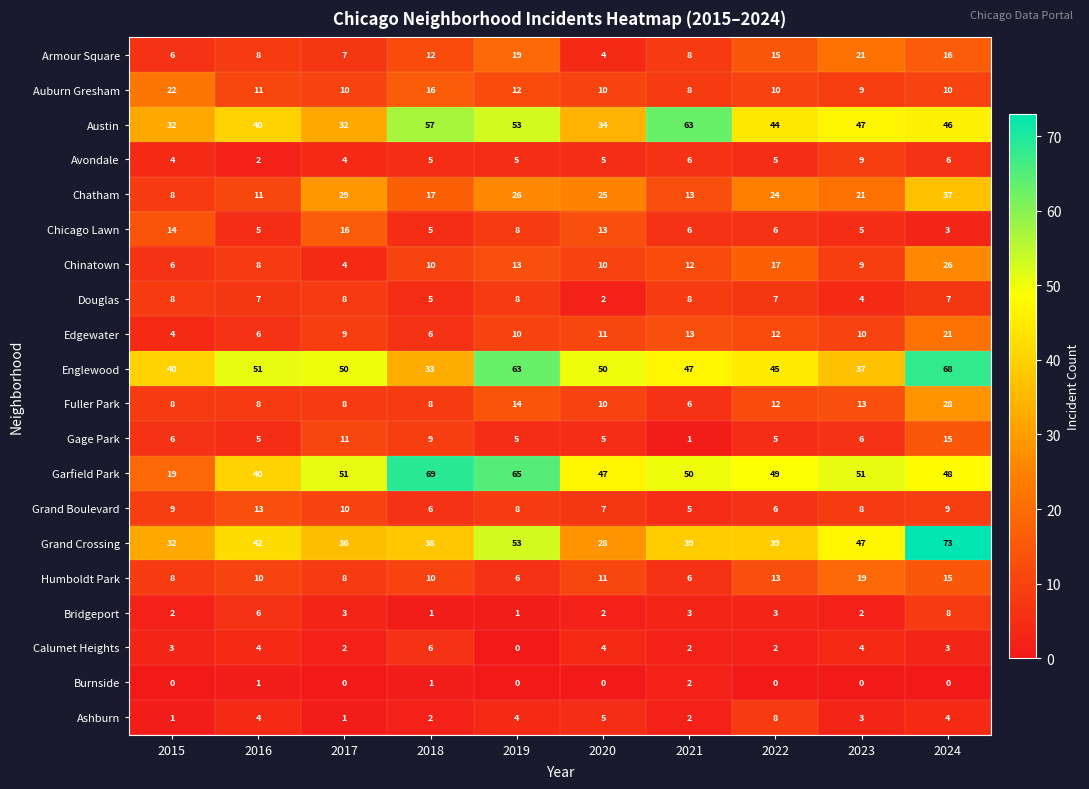

What is the sum of all Gage Park values?

68